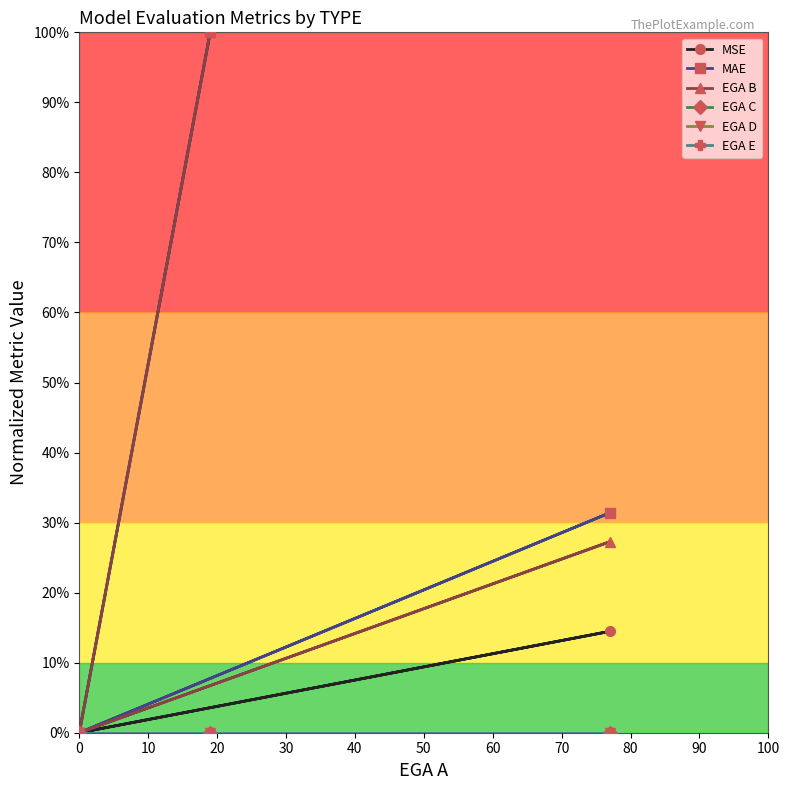

True or false: MSE has a value of -0.4 at 0.

False